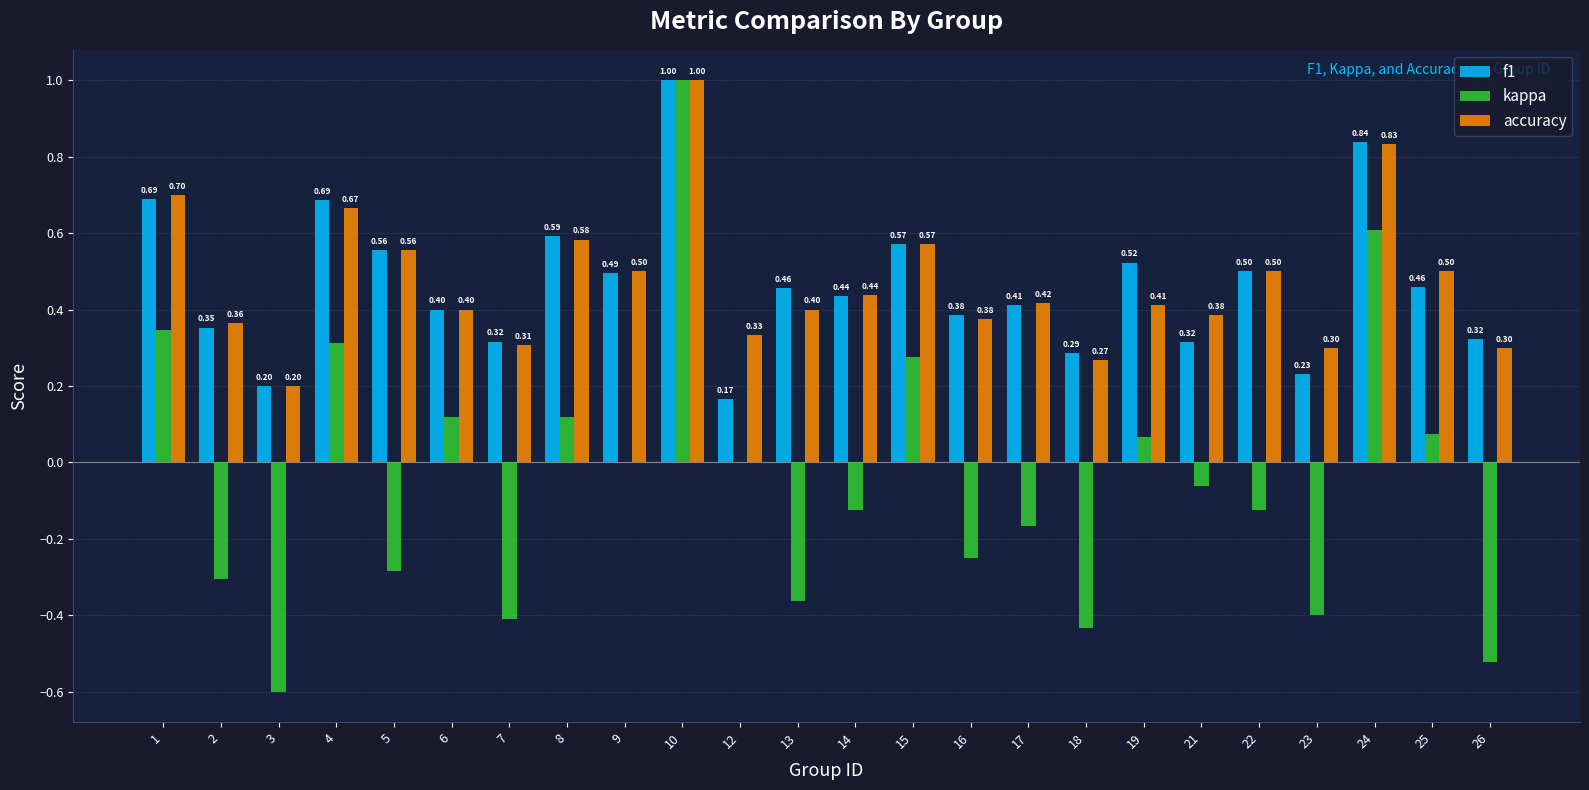

At which category is the sum across all series the highest?

10